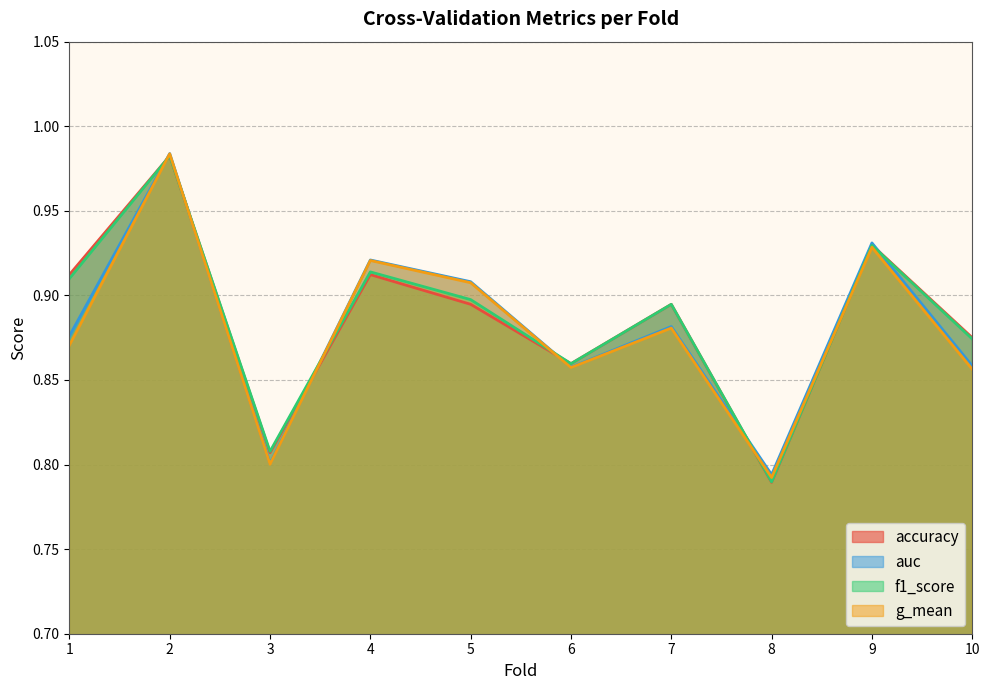

What is the minimum value shown in the chart?

0.8